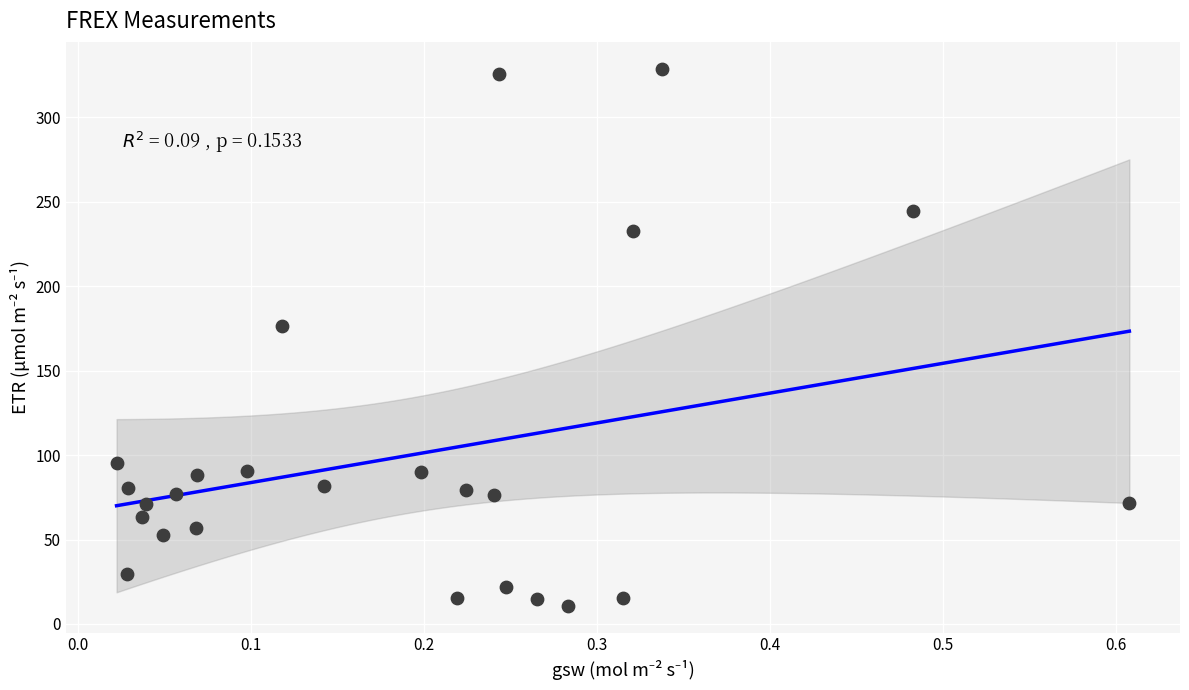

What Y value in the scatter plot is closest to 169?

176.4